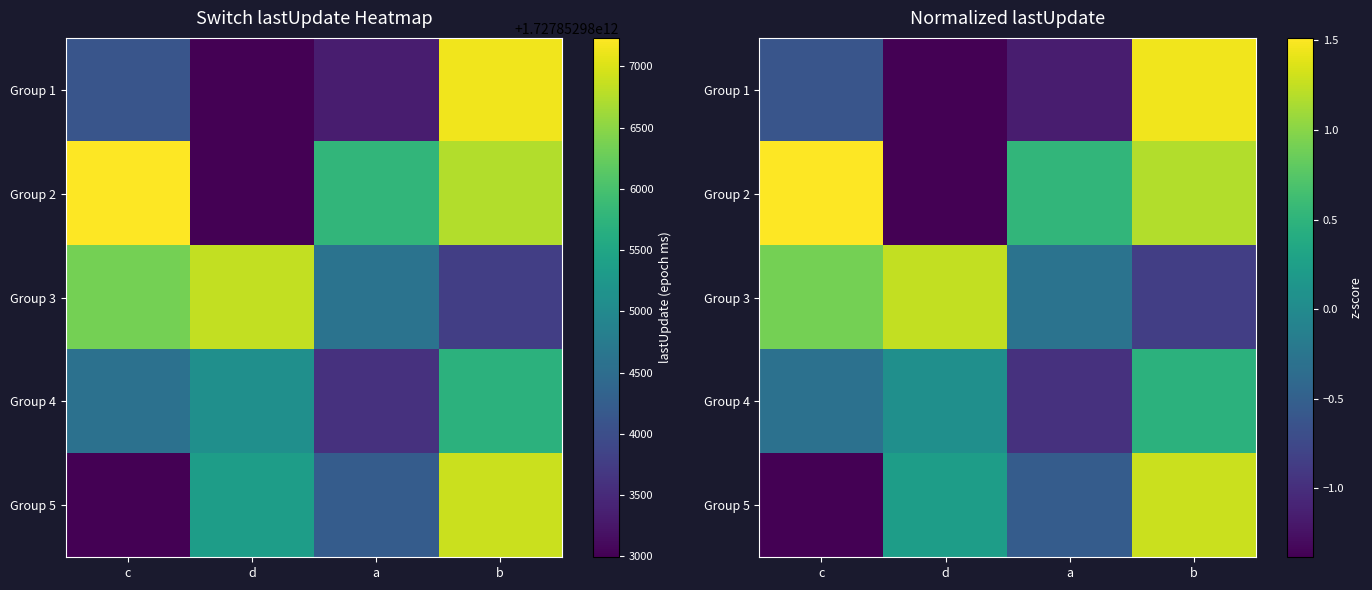

What is the greatest value displayed?

1.5